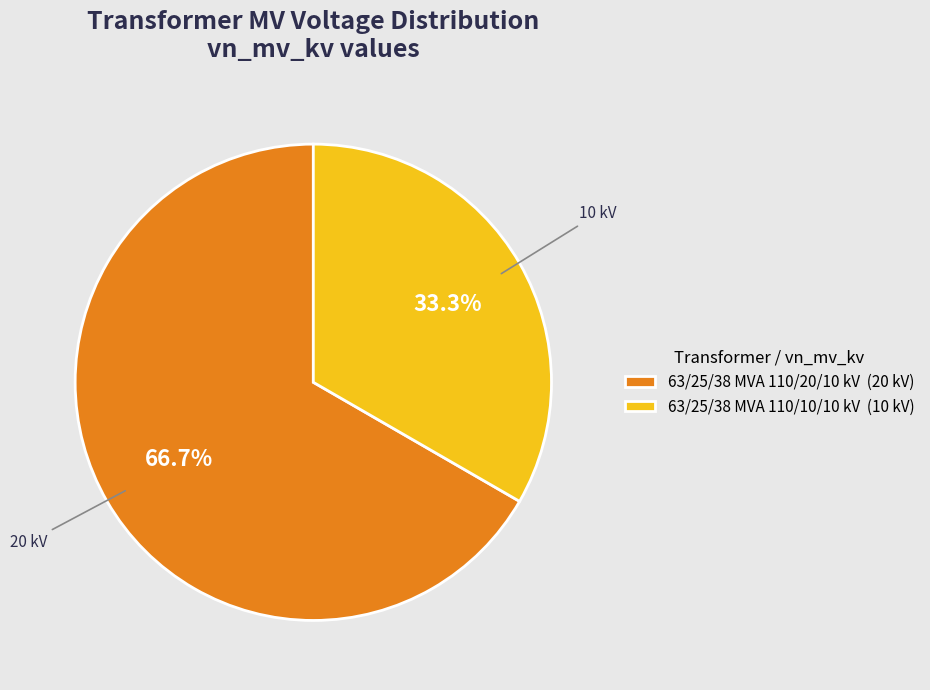

Does 63/25/38 MVA 110/20/10 kV represent more than half of the total?

Yes